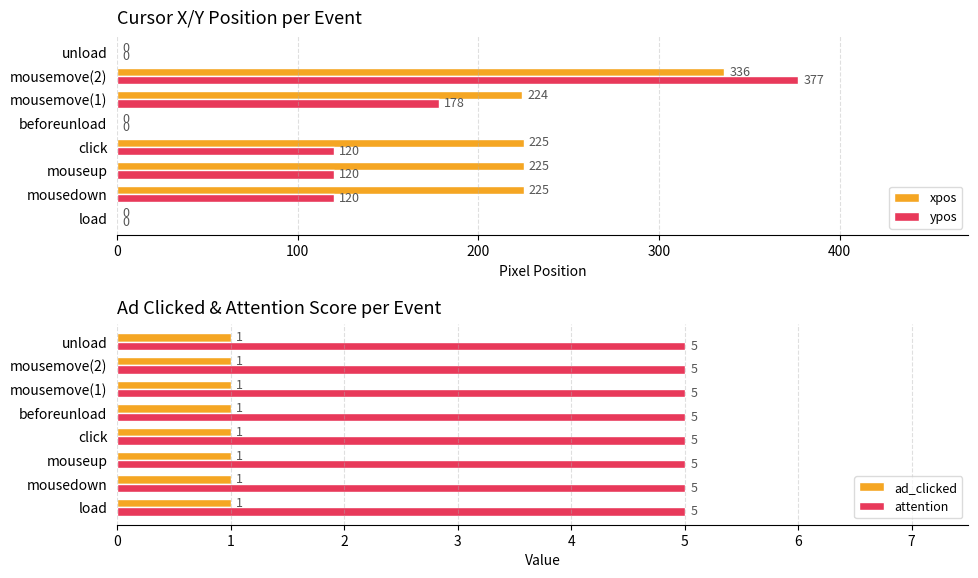

Which series has the widest spread of values?

ypos